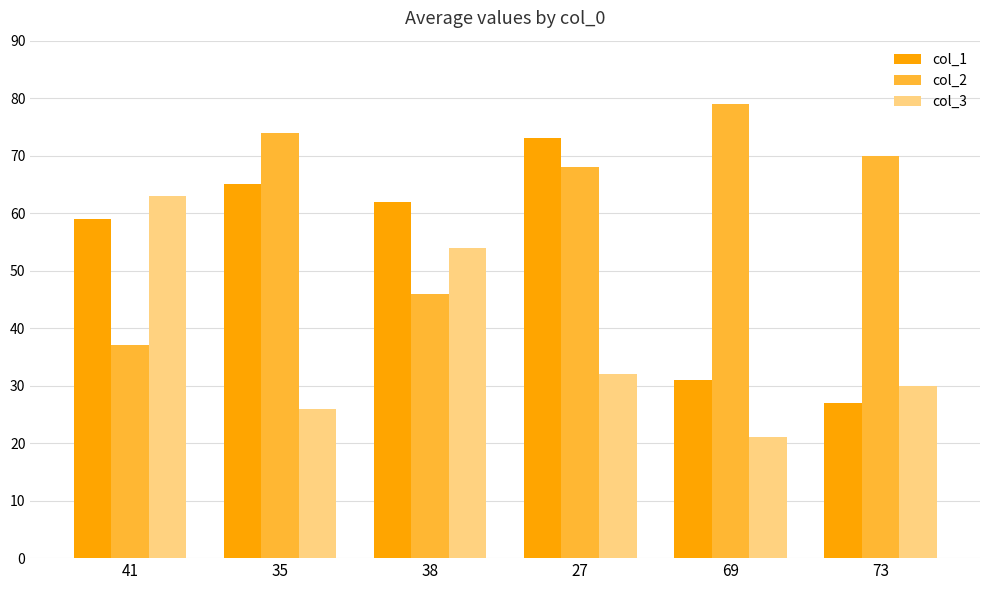

Which series has the largest total across all categories?

col_2